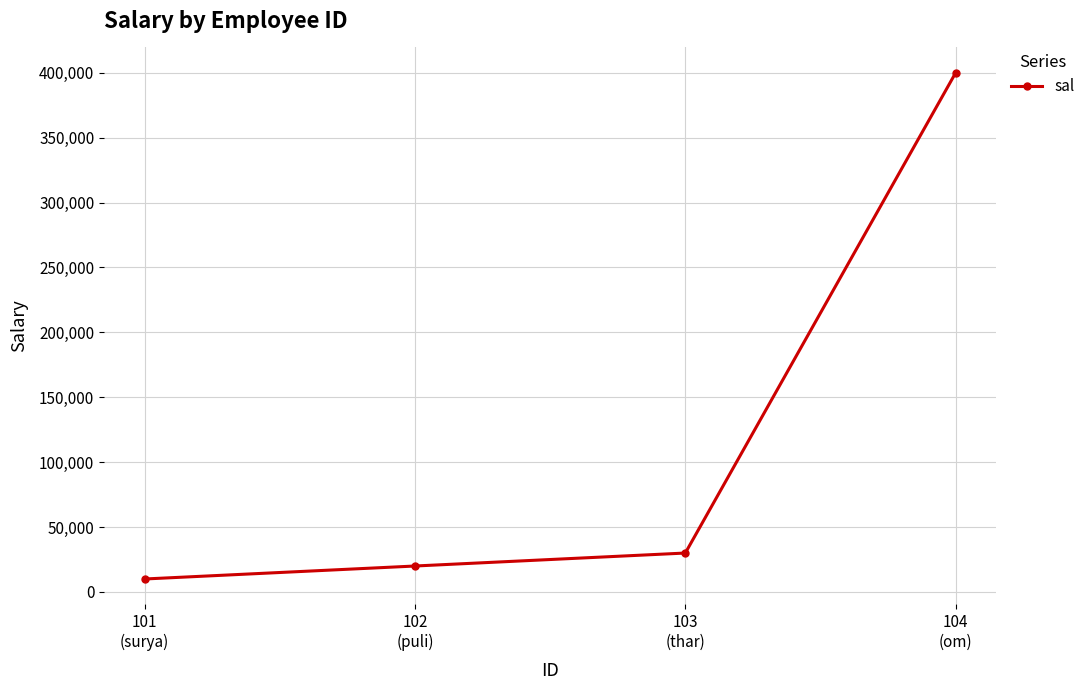

What is the difference between the maximum and second lowest values?

380000